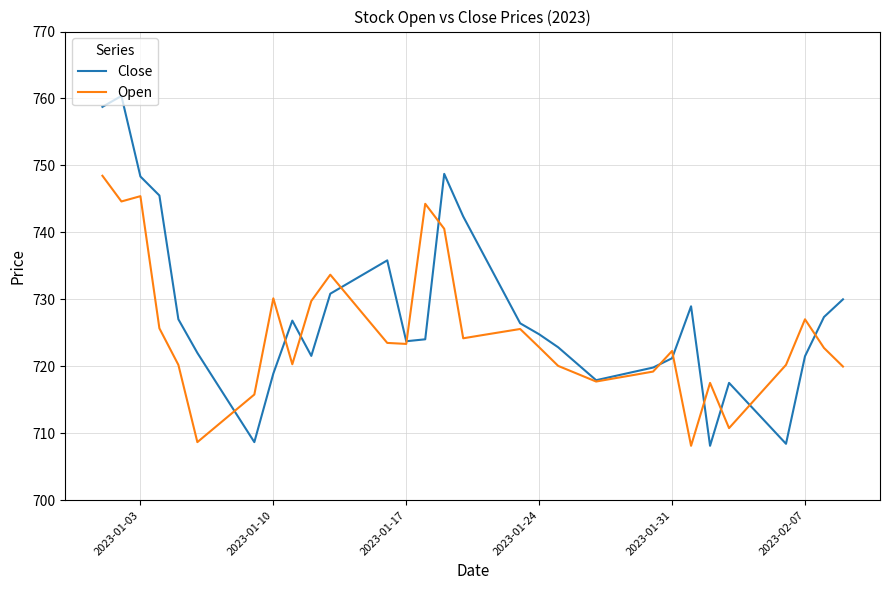

After their last crossing, which series has the higher values: Open or Close?

Close